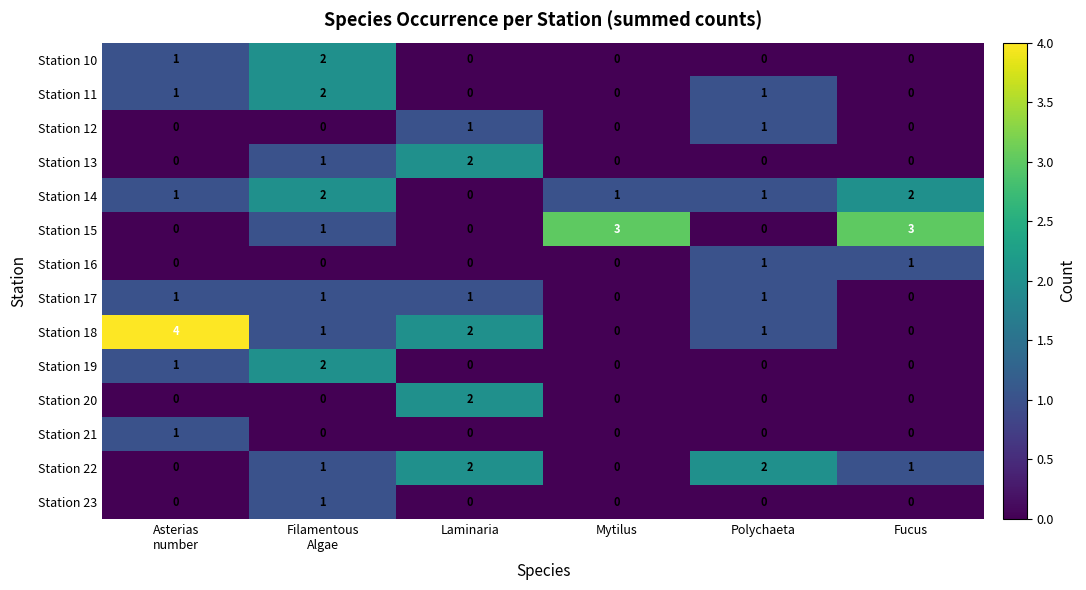

What is the difference between the highest and lowest values at Polychaeta?

2